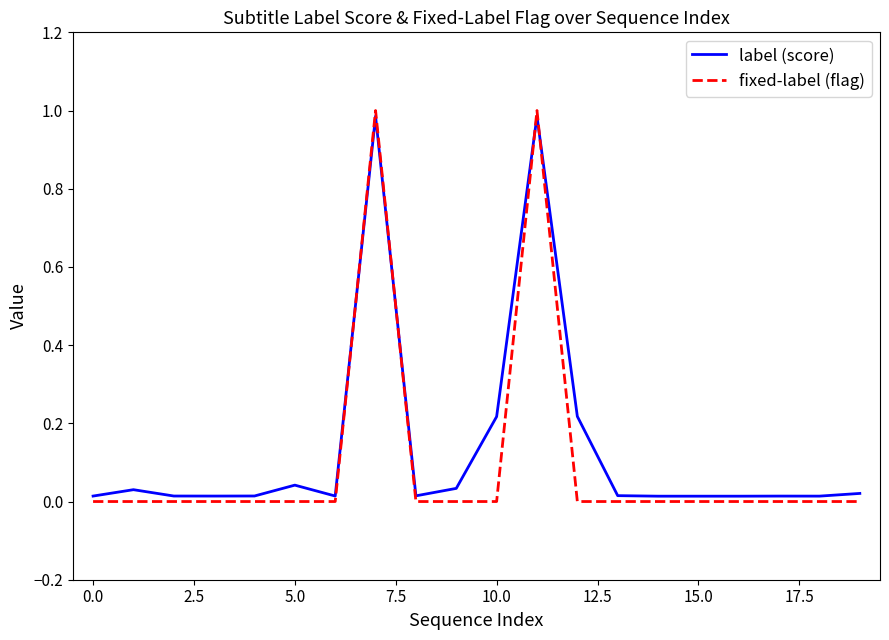

How many intersections are there between fixed-label (flag) and label (score)?

4